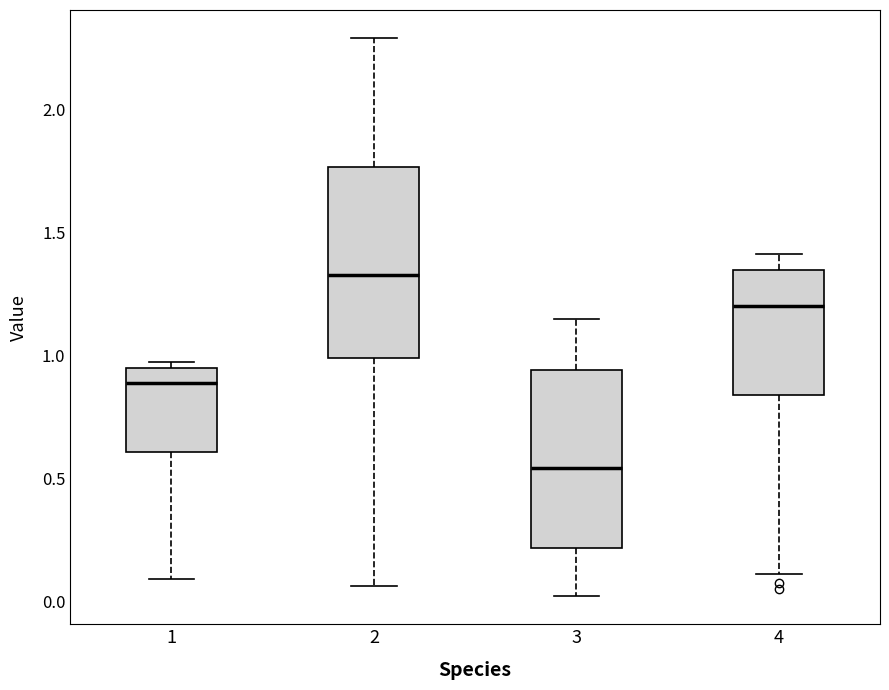

Reading left to right, read every box against the y-axis: the position of its median line, the range the box covers, and the ends of its whiskers. The values are not printed on the chart, so give them approximately, as read against the axis.

1: median 0.90, box 0.60 to 0.95, whiskers 0.10 to 0.95 (just above the box's upper edge)
2: median 1.35, box 1.00 to 1.75, whiskers 0.05 to 2.30
3: median 0.55, box 0.20 to 0.95, whiskers 0.00 to 1.15
4: median 1.20, box 0.85 to 1.35, whiskers 0.10 to 1.40